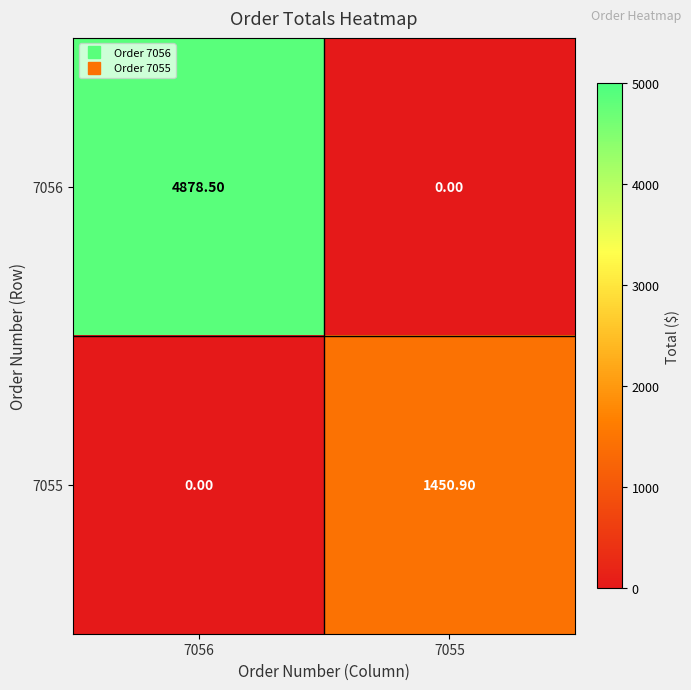

What is the greatest value displayed?

4878.5